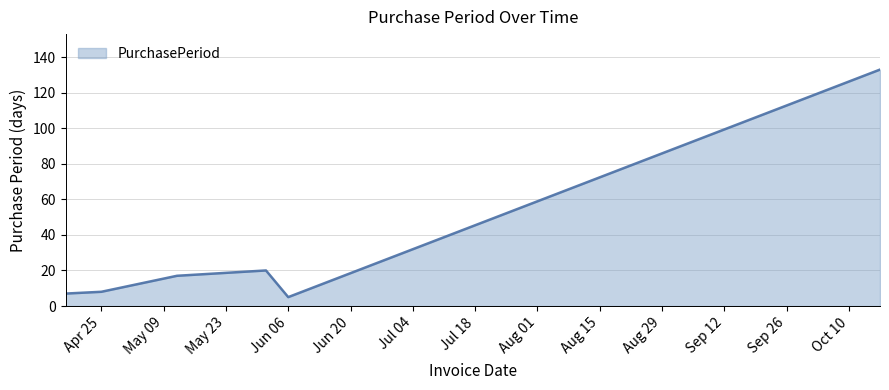

What is the sum of all values?

190